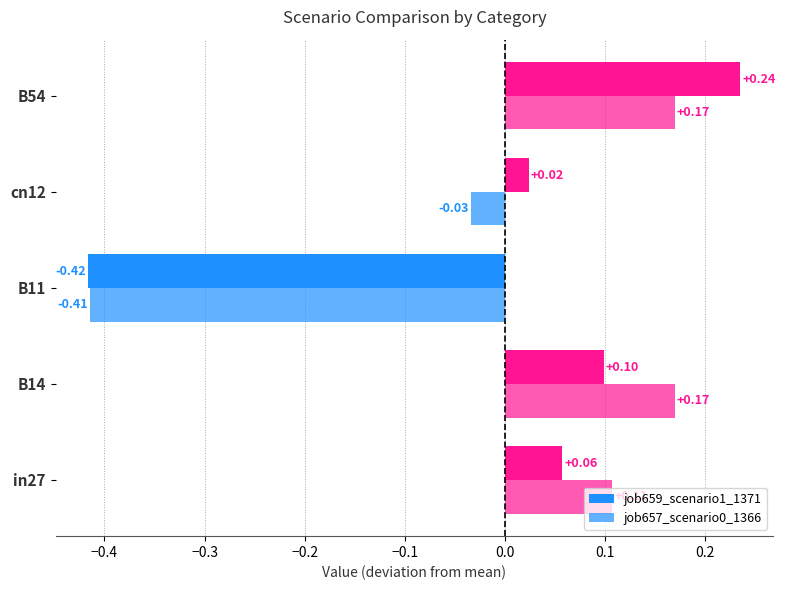

How many groups of bars are there?

5